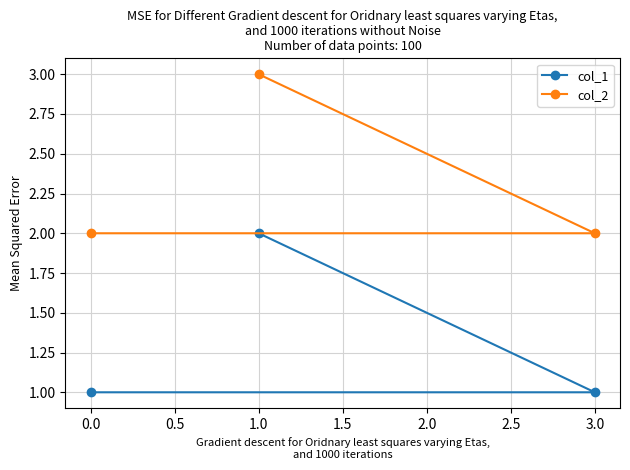

What is the smallest value displayed?

1